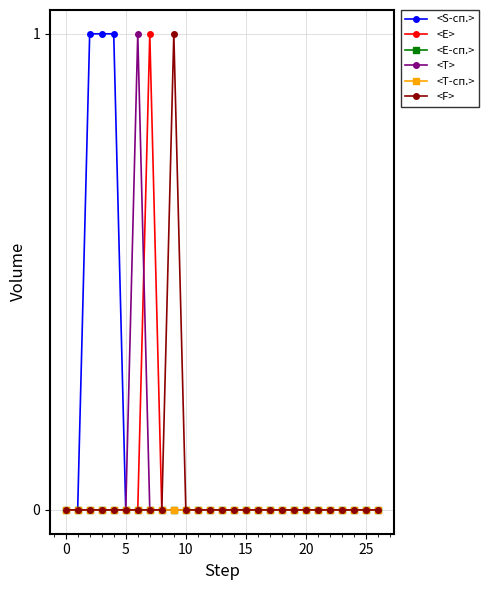

Does the chart have visible grid lines?

Yes